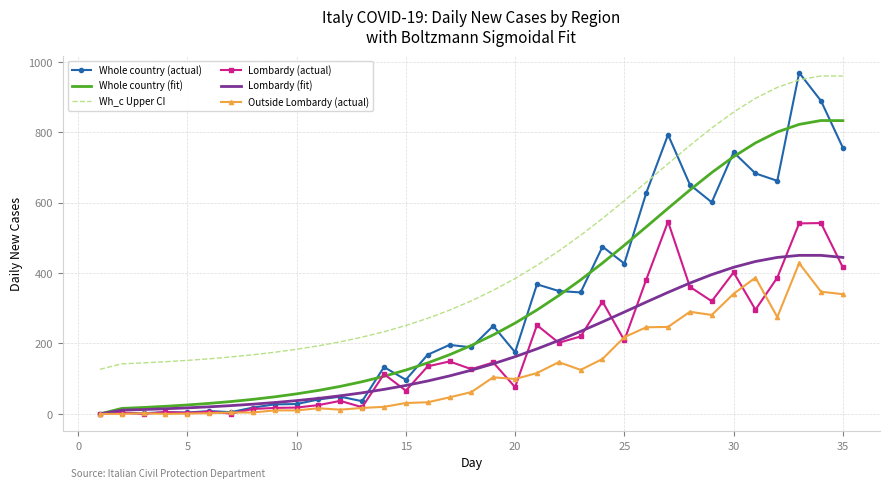

Which series has the largest total across all categories?

Wh_c Upper CI